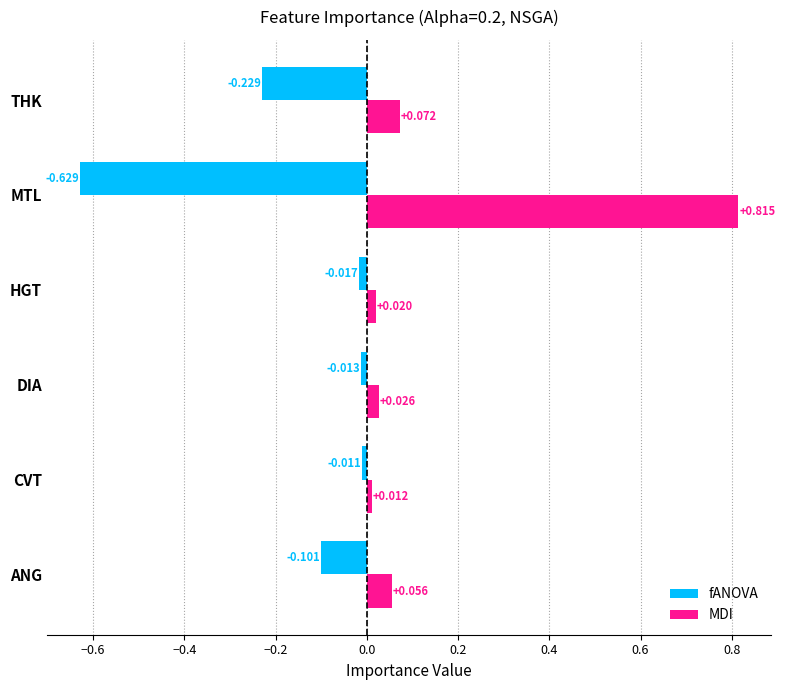

Which series has the widest spread of values?

MDI